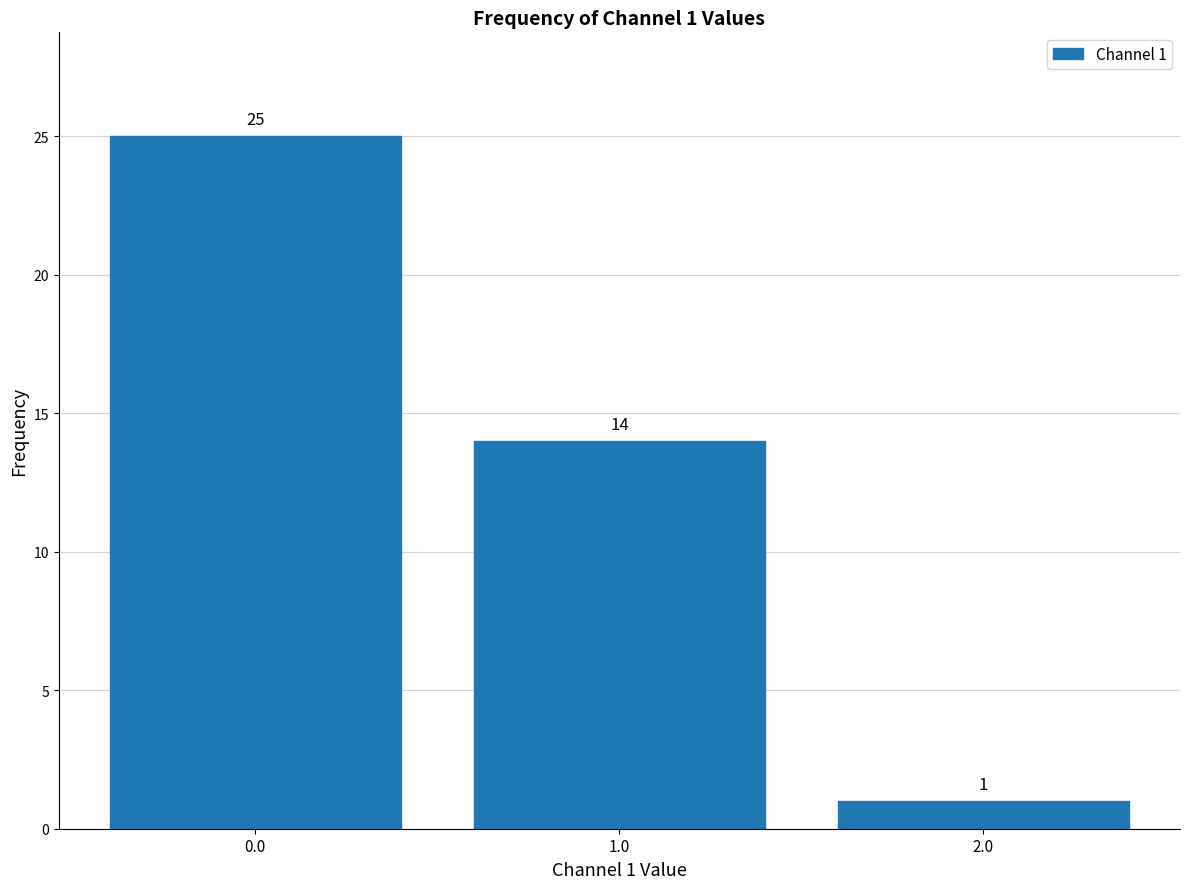

Reading left to right, list all the values displayed in this chart.

25	14	1